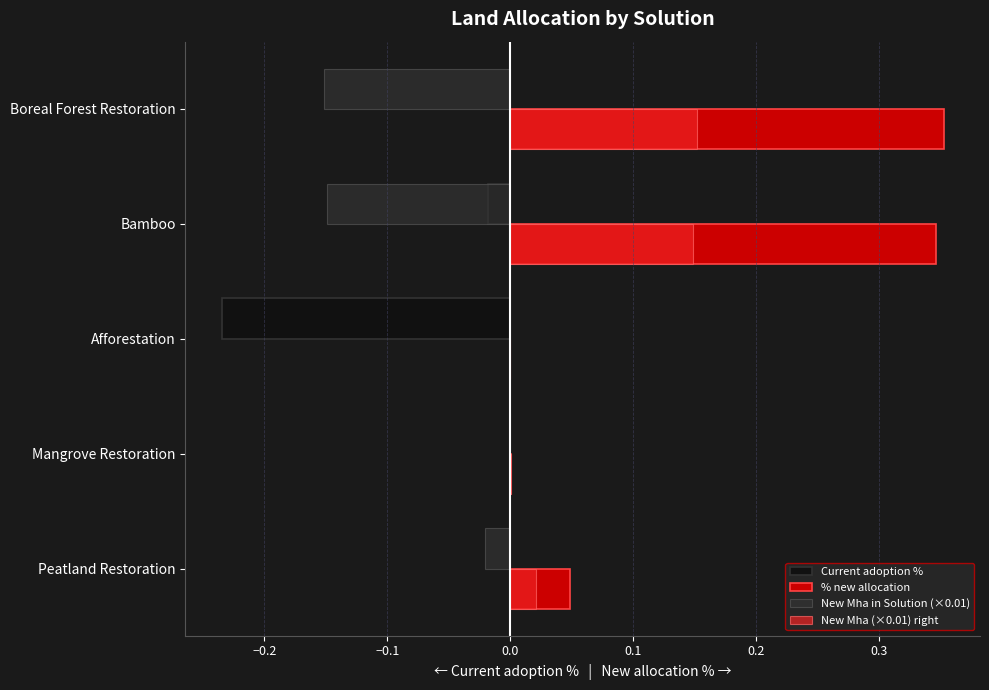

How many distinct data groups are displayed?

4